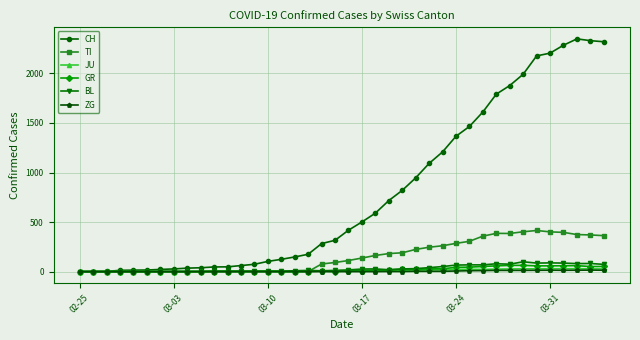

Is this an area chart (filled region under the line)?

No